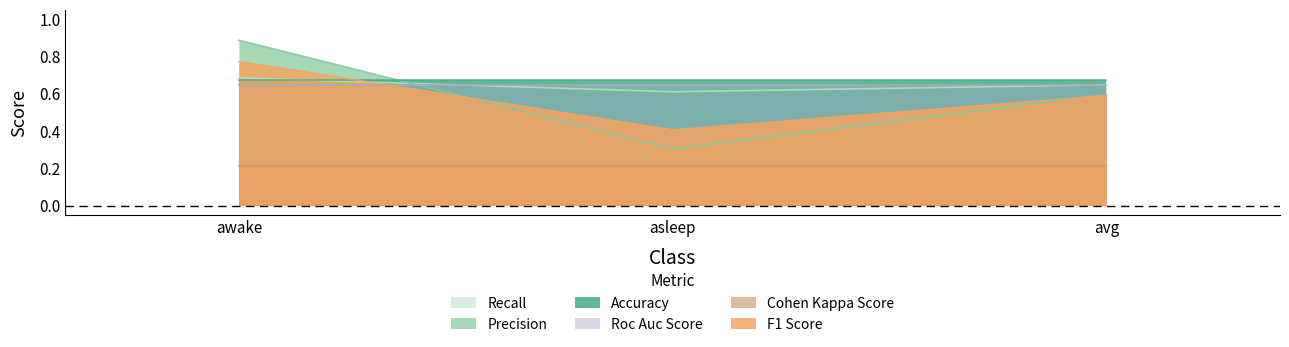

Between awake and avg, which series saw the biggest shift?

f1_score